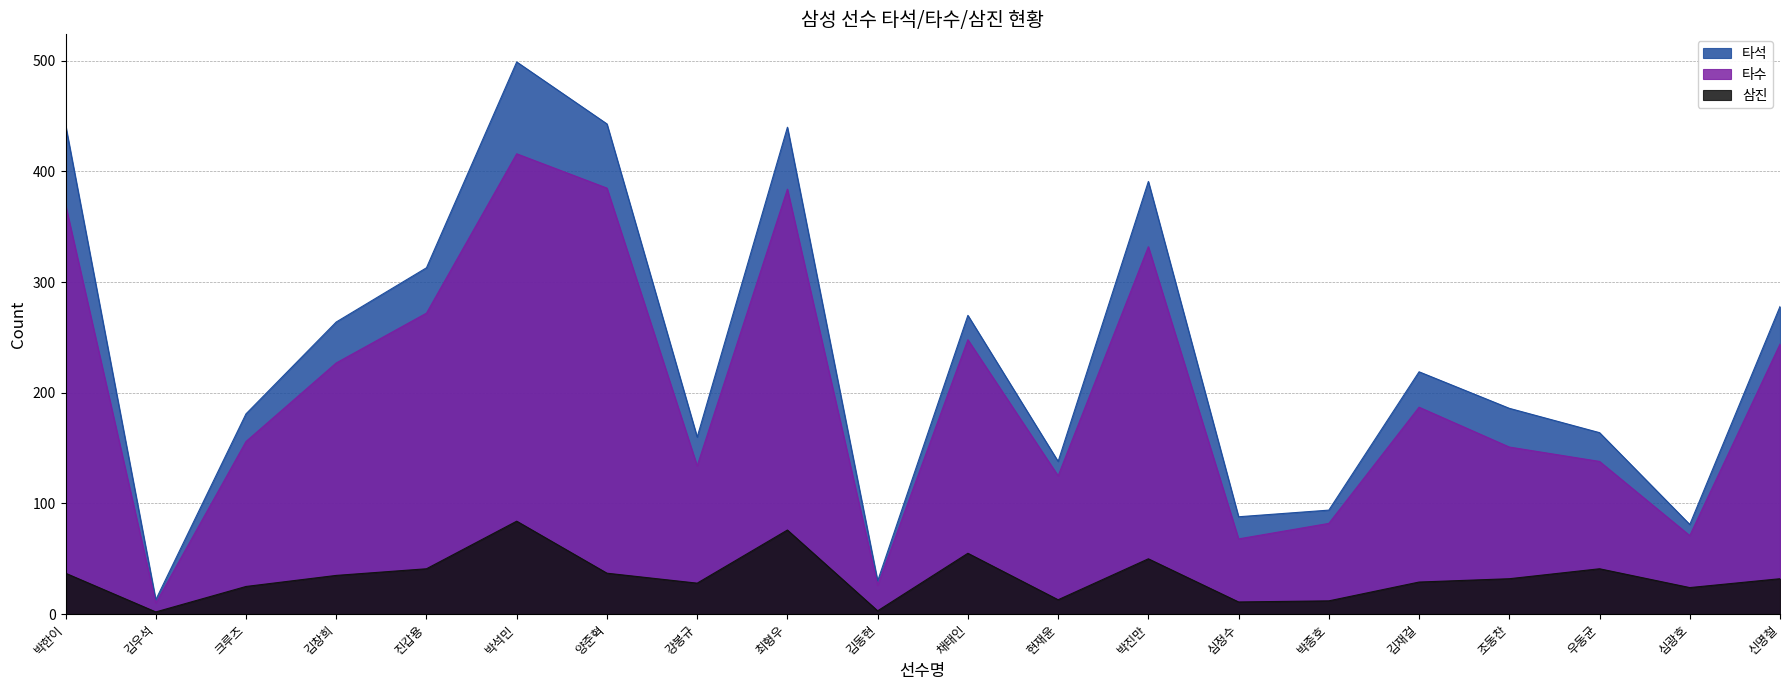

At how many categories does at least one series exceed 150?

14